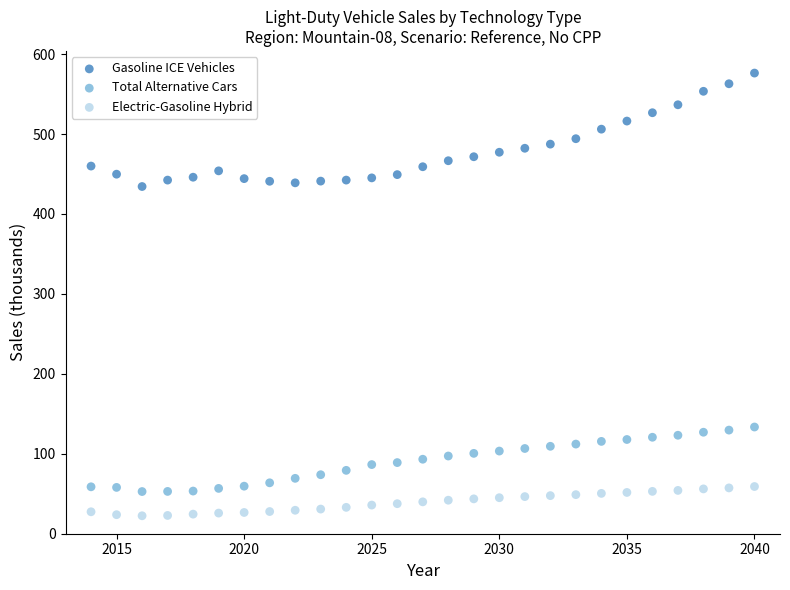

Which series contains the highest Y value?

Gasoline ICE Vehicles